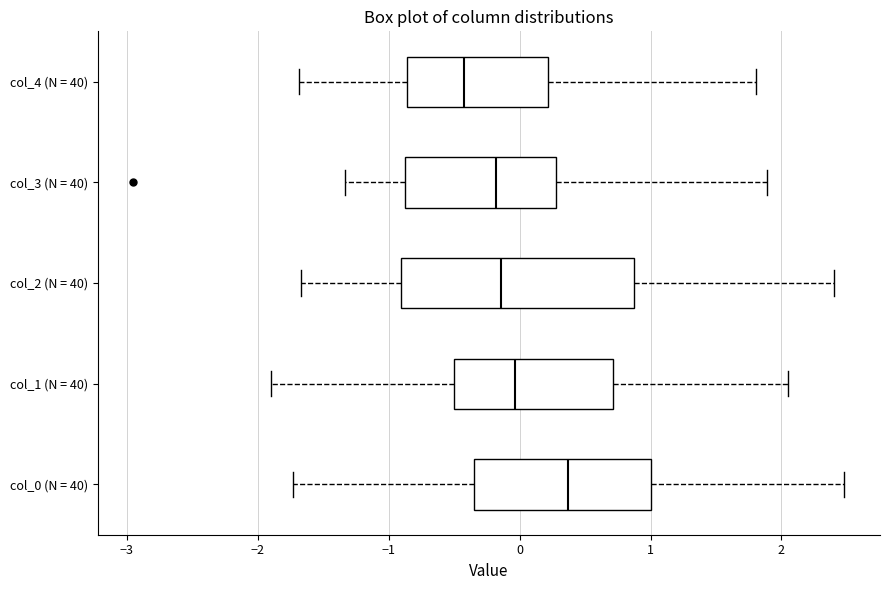

Reading bottom to top, read every box against the x-axis: the position of its median line, the range the box covers, and the ends of its whiskers. The values are not printed on the chart, so give them approximately, as read against the axis.

col_0 (N = 40): median 0.4, box -0.3 to 1.0, whiskers -1.7 to 2.5
col_1 (N = 40): median 0.0, box -0.5 to 0.7, whiskers -1.9 to 2.0
col_2 (N = 40): median -0.1, box -0.9 to 0.9, whiskers -1.7 to 2.4
col_3 (N = 40): median -0.2, box -0.9 to 0.3, whiskers -1.3 to 1.9
col_4 (N = 40): median -0.4, box -0.9 to 0.2, whiskers -1.7 to 1.8